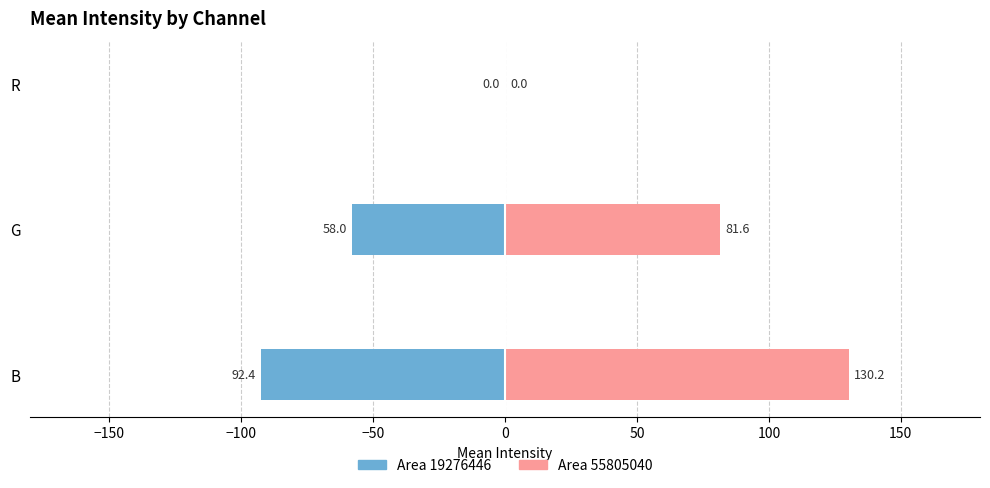

Rank the series at R from highest to lowest value.

Area 19276446, Area 55805040